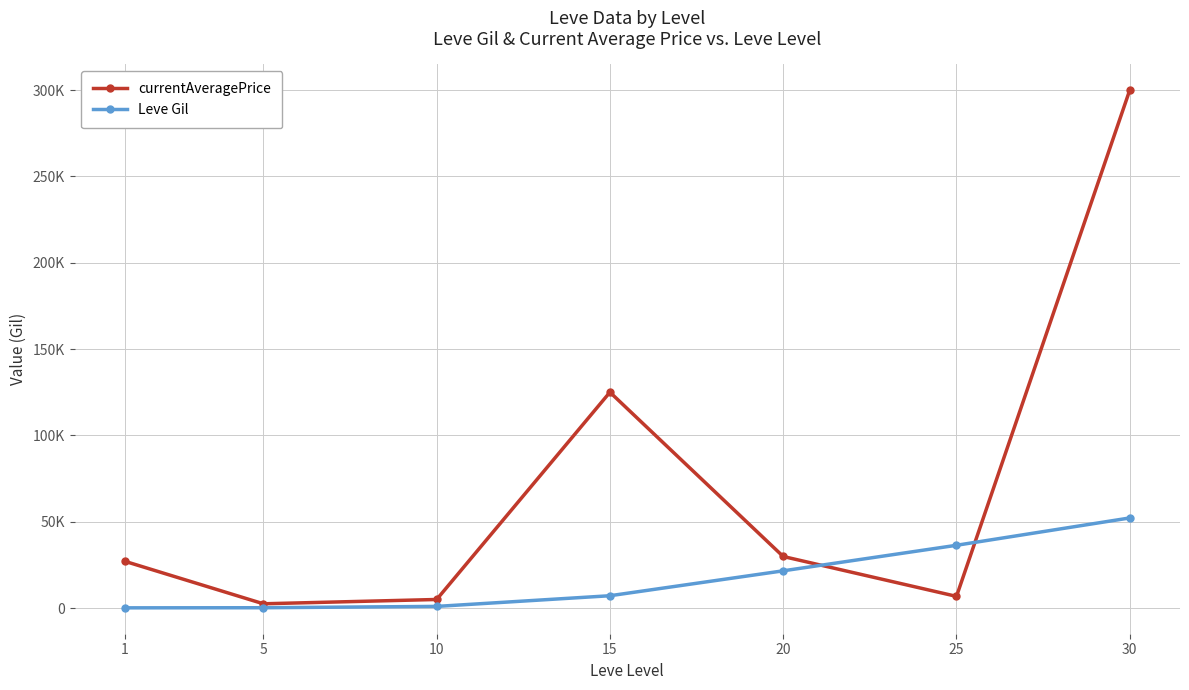

Does the chart have visible grid lines?

Yes